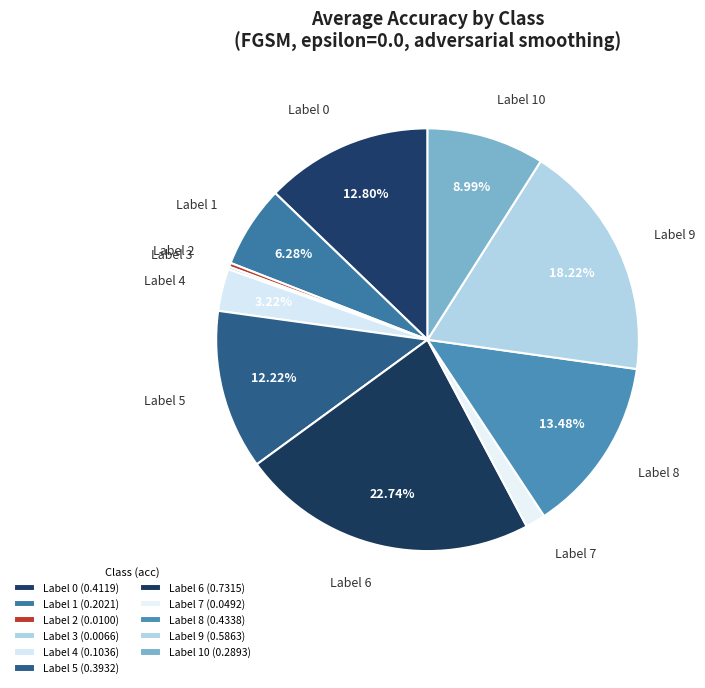

Does any single category account for the majority?

No